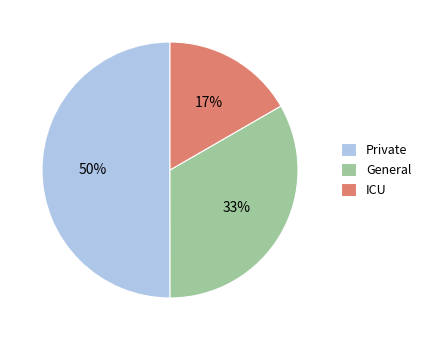

What is the majority slice?

Private